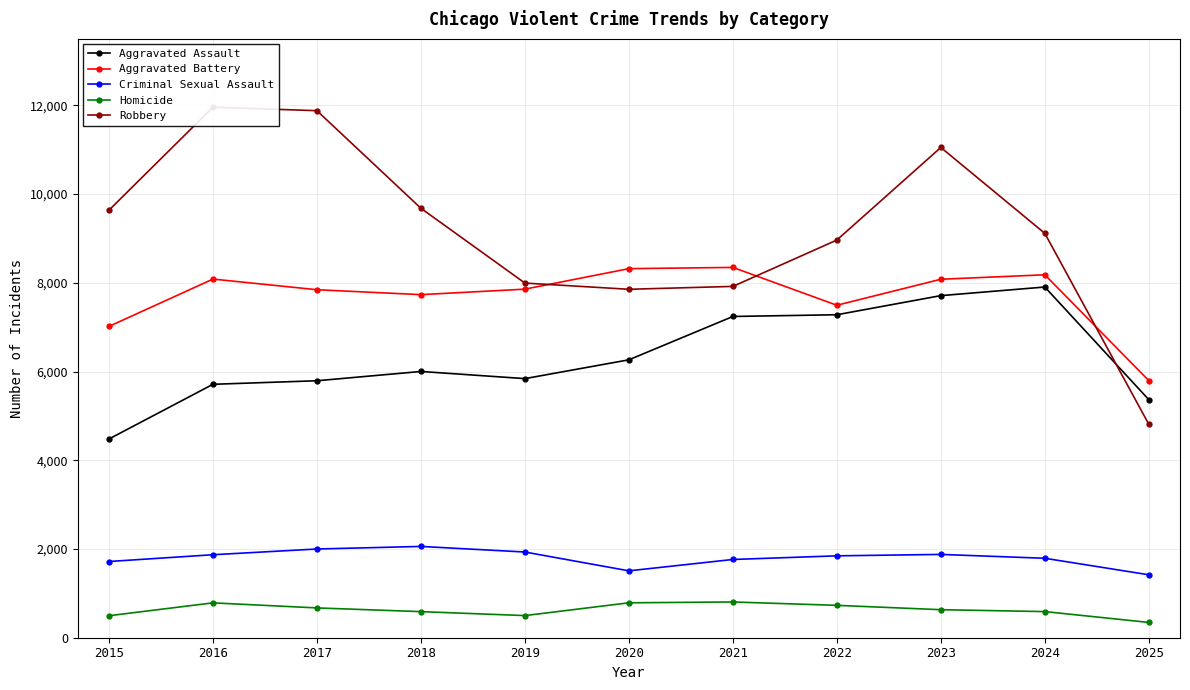

The Robbery series shows 15196 at 2022. True or false?

False